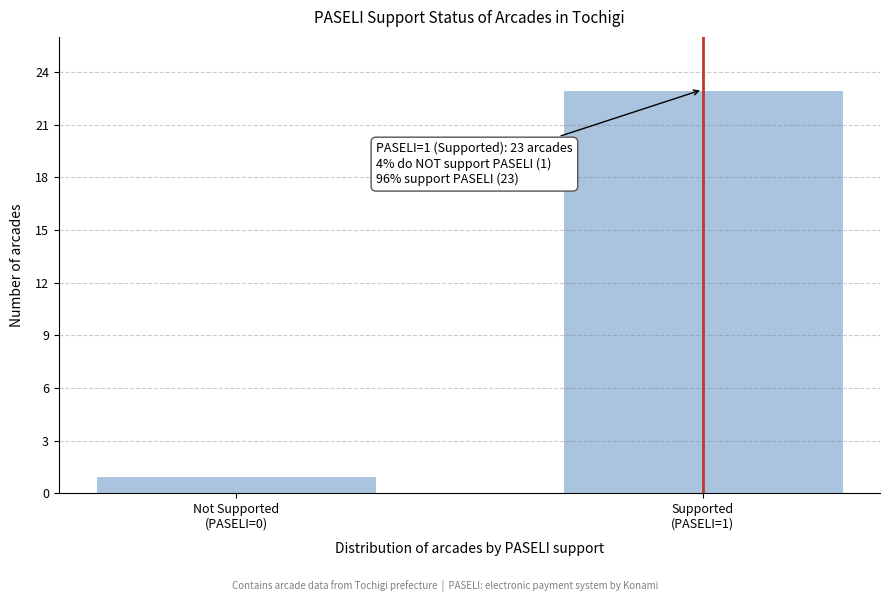

Reading right to left, transcribe all the data shown in this chart.

23	1